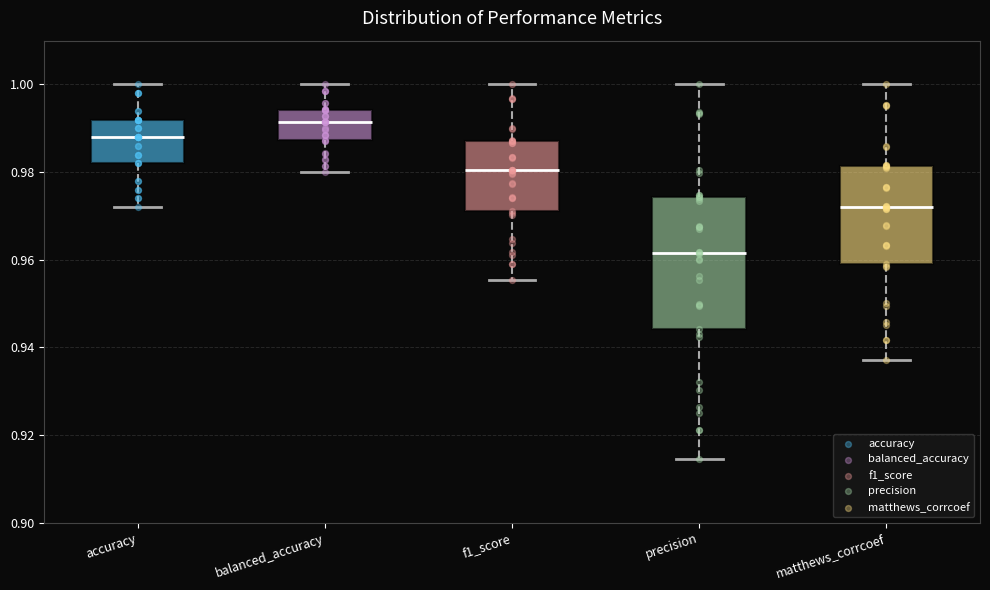

Which box has the lowest median line?

precision